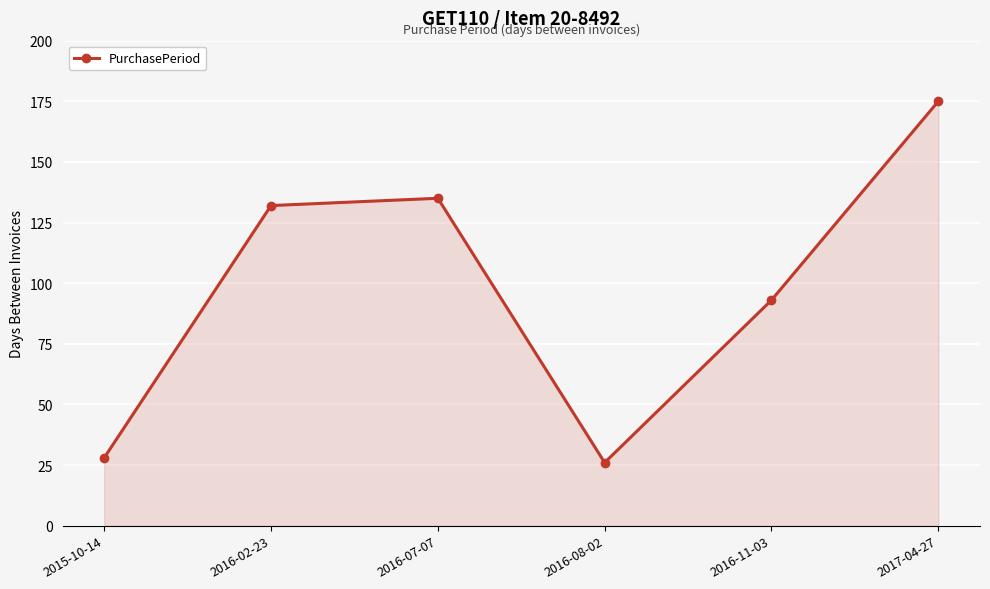

Read the value at 2017-04-27.

175